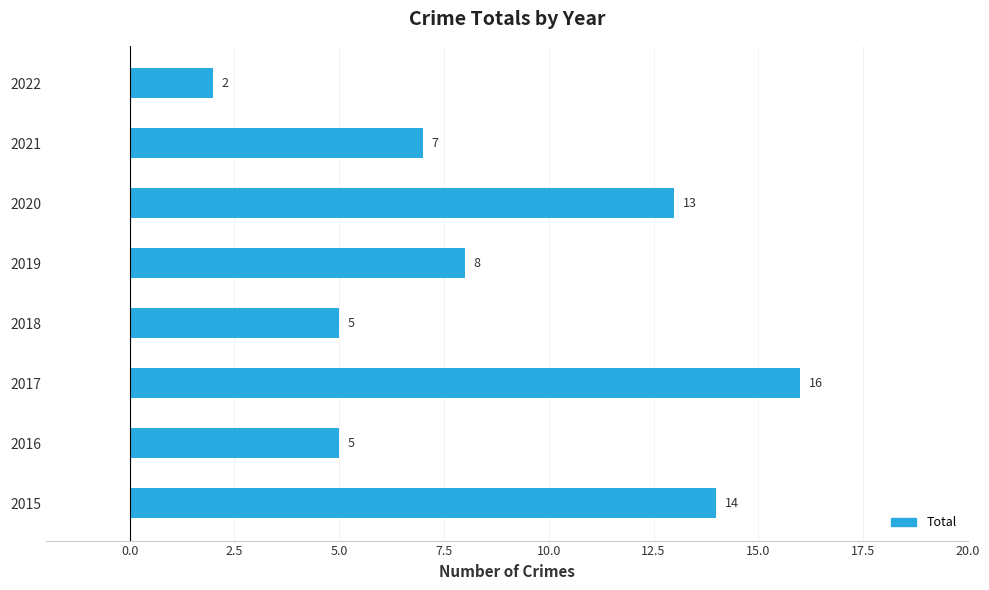

What is the approximate value at 2016, to the nearest 5?

5